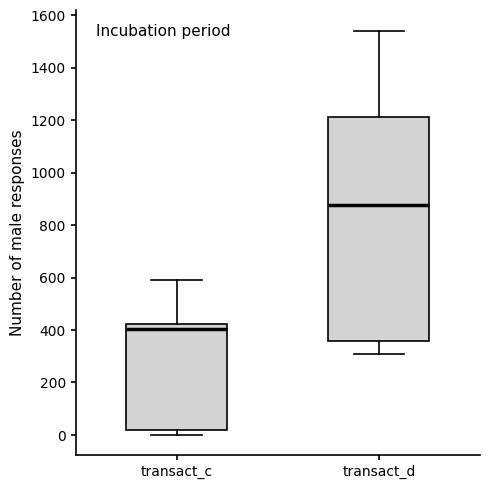

Which box's median line is the highest?

transact_d